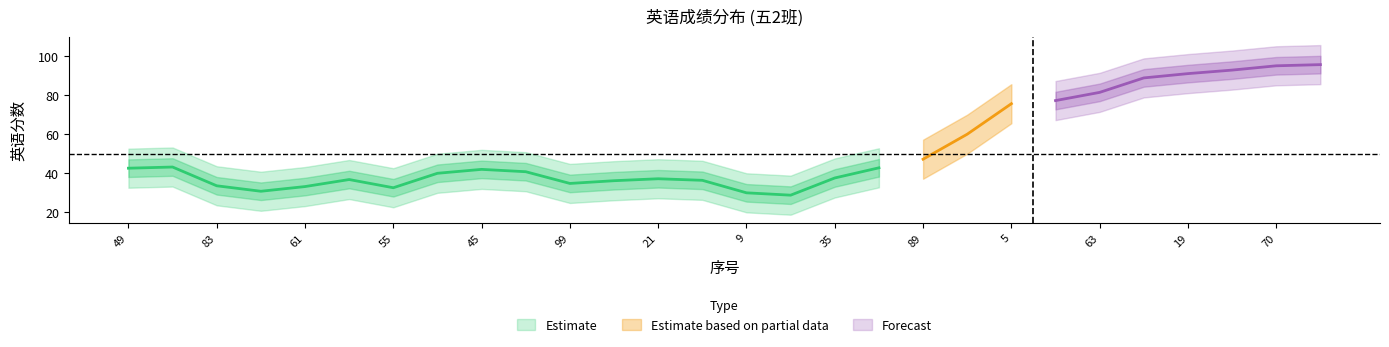

True or false: 英语_lower has a value of 9 at 60.

False